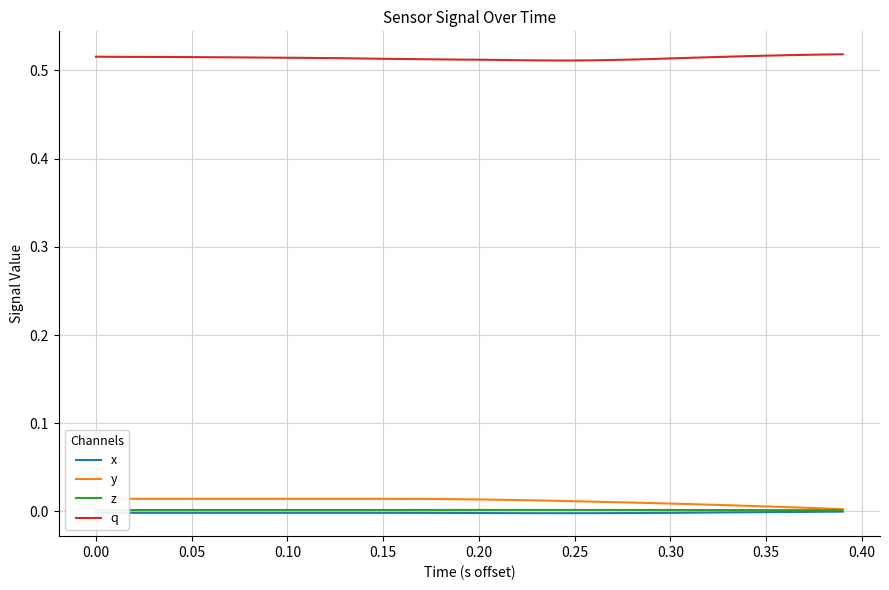

True or false: z and q intersect in this chart.

False